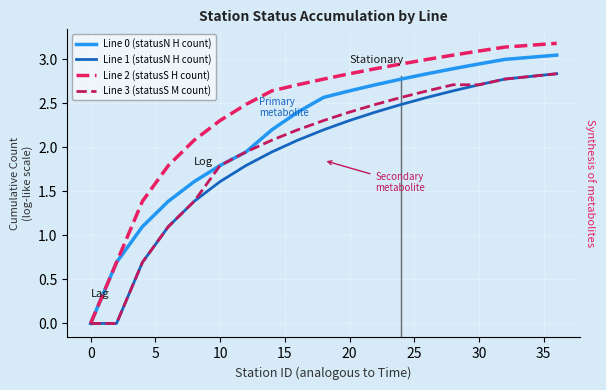

Which series has the largest range (max minus min)?

Line 2 (statusS H count)